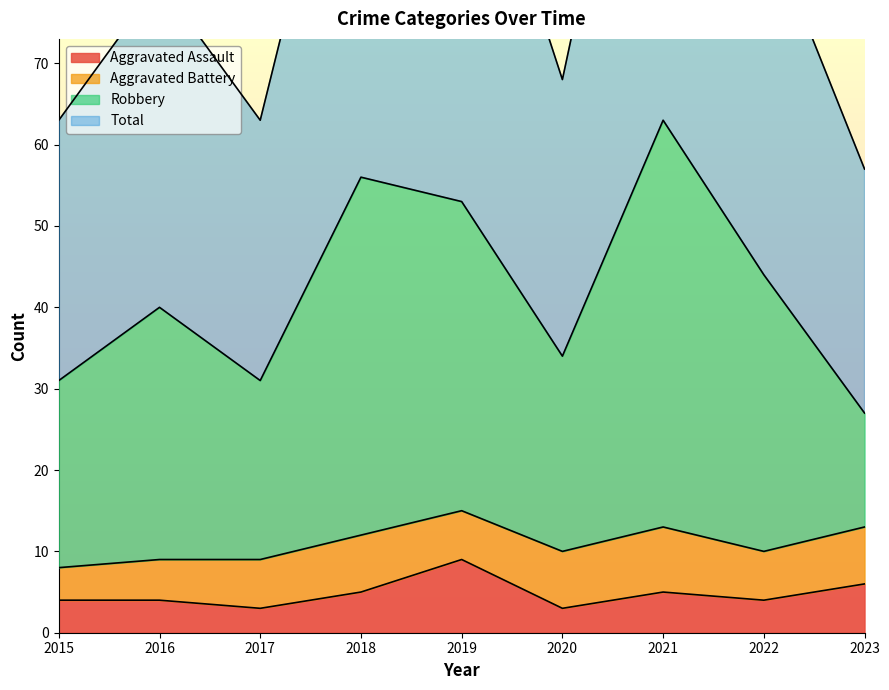

True or false: Robbery and Total intersect in this chart.

False